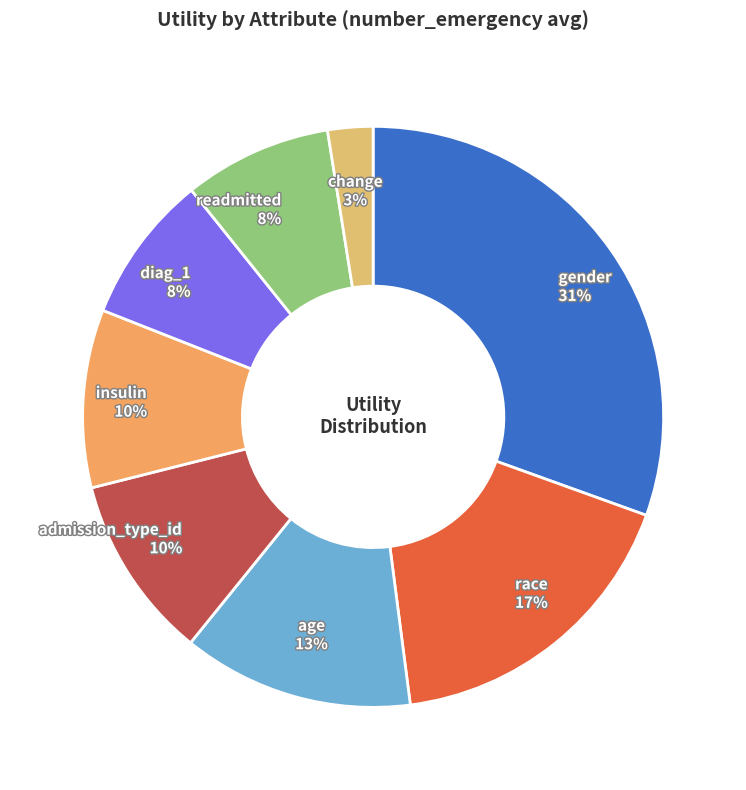

How many segments does this pie chart have?

8